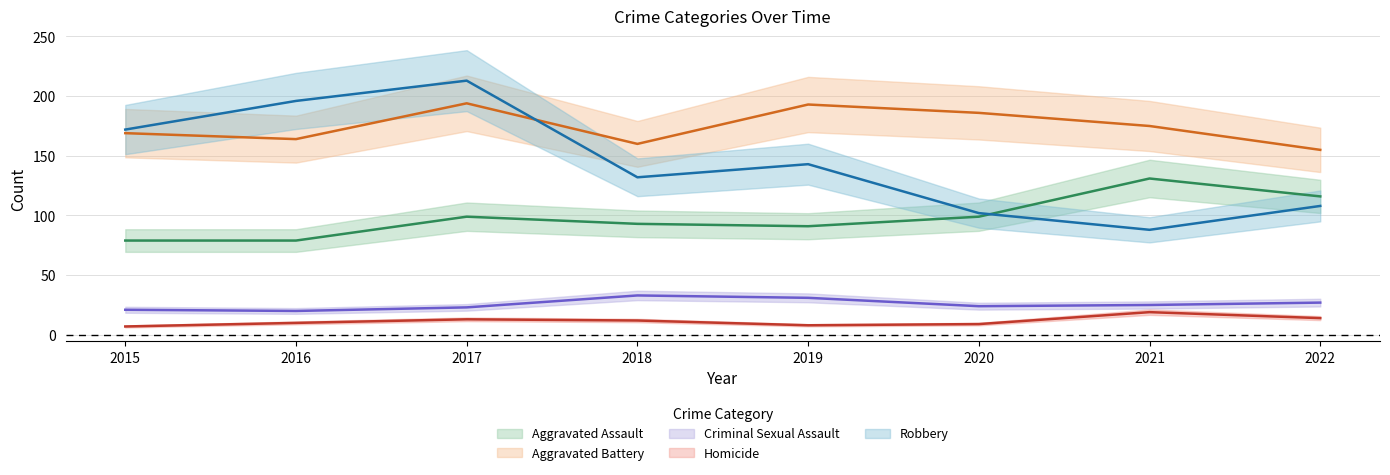

How many data points in Robbery are above 143?

3